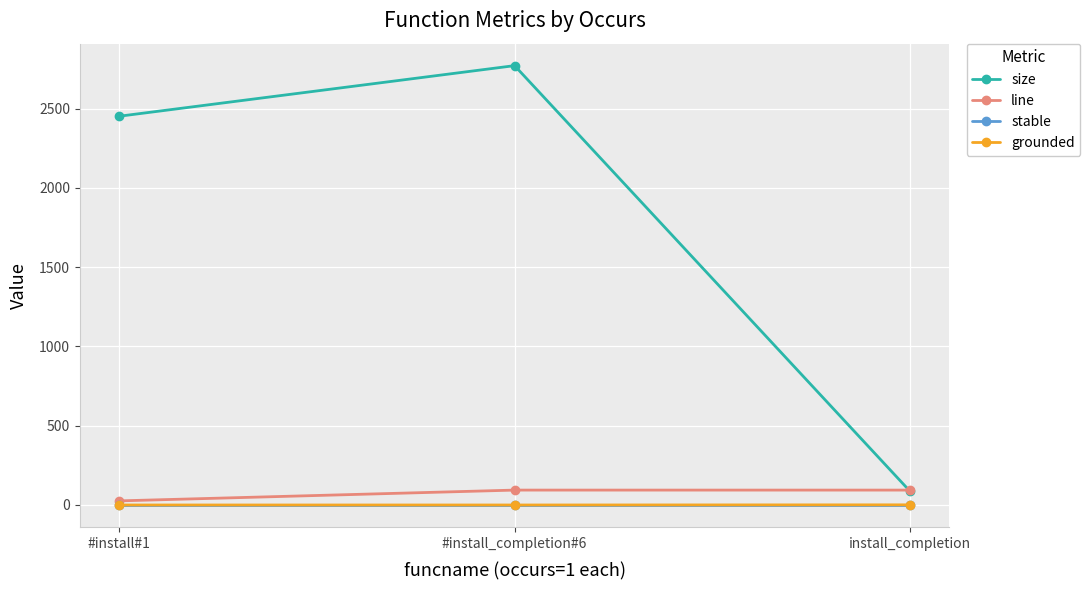

Does the chart have visible grid lines?

Yes